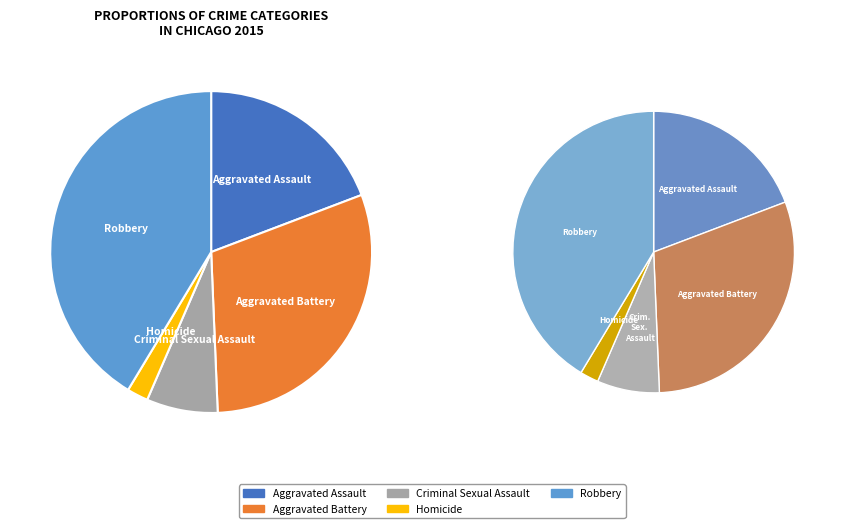

Is Homicide the majority of the pie?

No